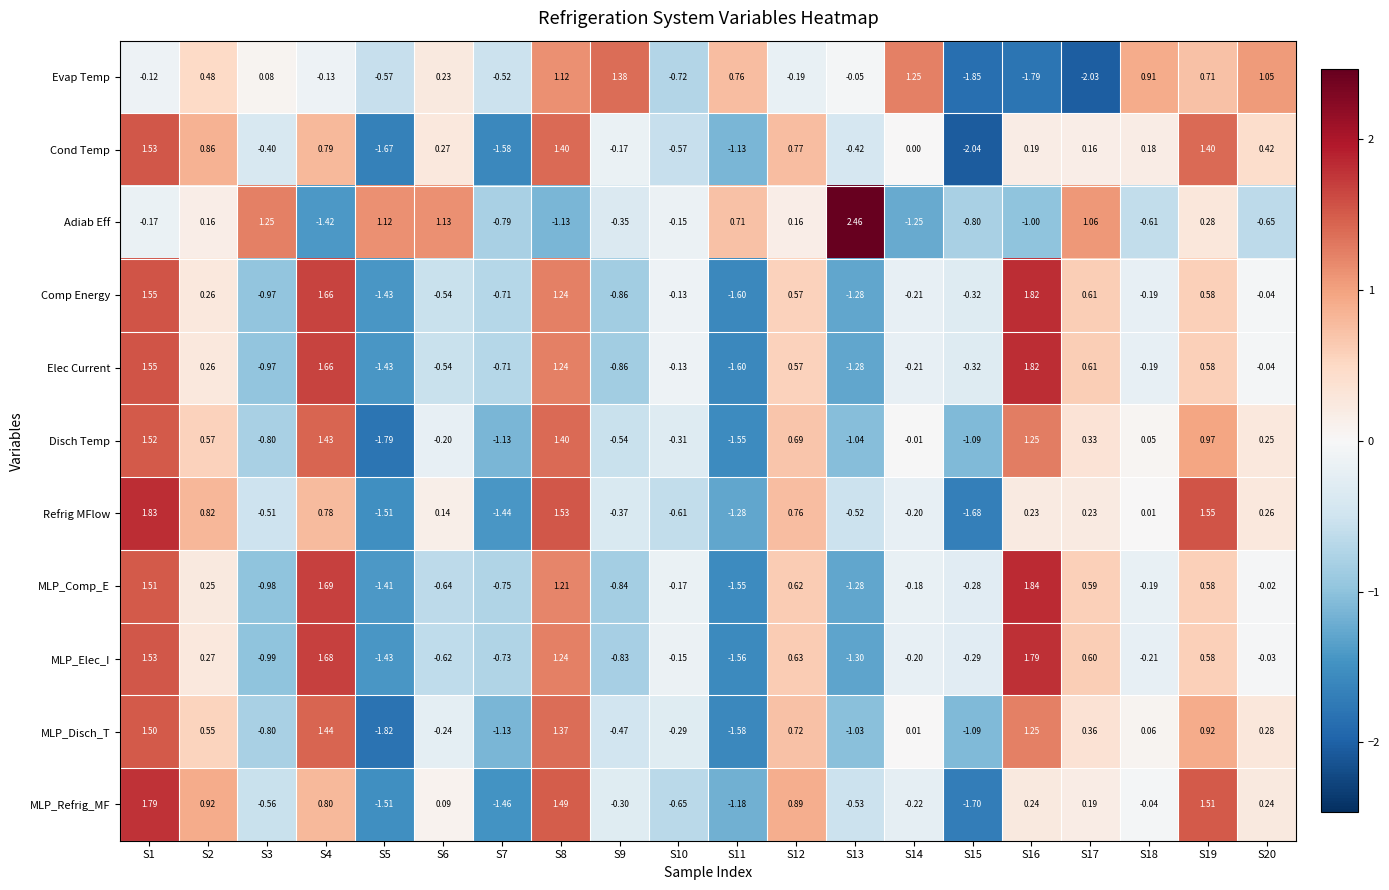

At which category does the chart reach its peak across all series?

S13